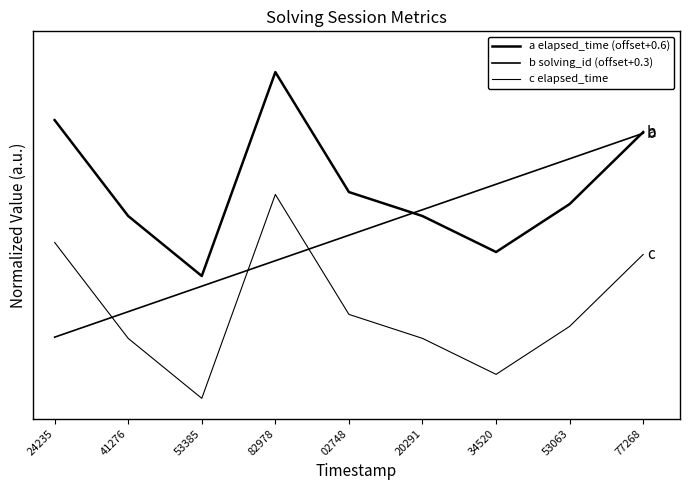

Is the value of a elapsed_time (offset+0.6) at 41276 greater than the value of b solving_id (offset+0.3) at 34520?

No